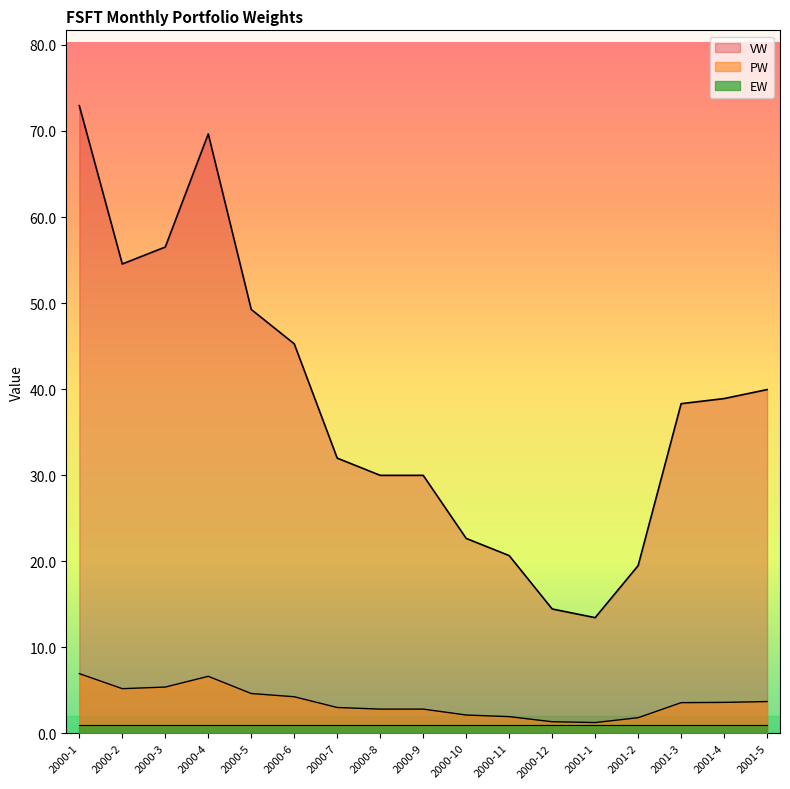

What is the value of the VW point at the 13th from the left?

13.4